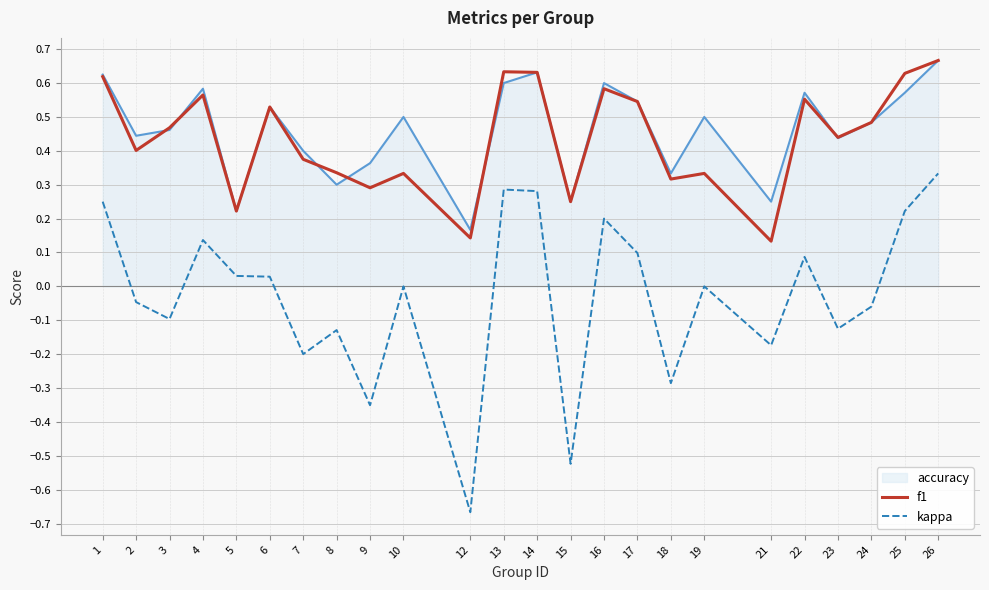

Which category has the highest value across all series?

26